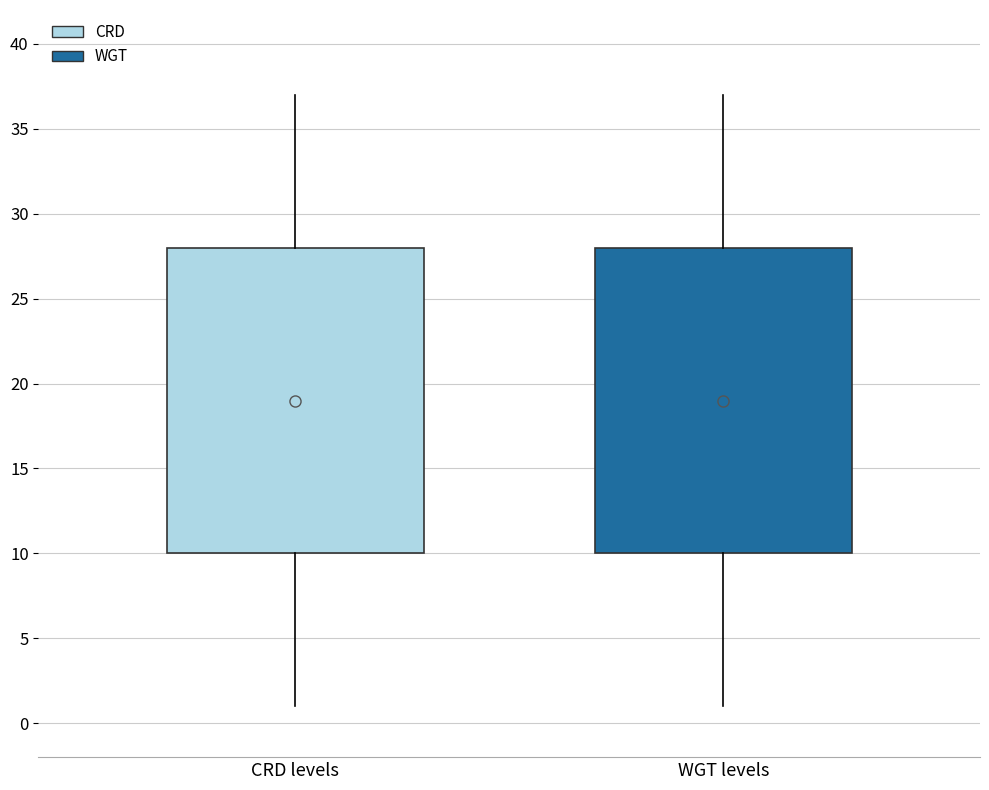

Reading left to right, transcribe this box plot: for each box, give where its median line is, the range the box spans, and where its two whiskers end, as read against the y-axis. The values are not printed on the chart, so give them approximately, as read against the axis.

CRD levels: median 19, box 10 to 28, whiskers 1 to 37
WGT levels: median 19, box 10 to 28, whiskers 1 to 37